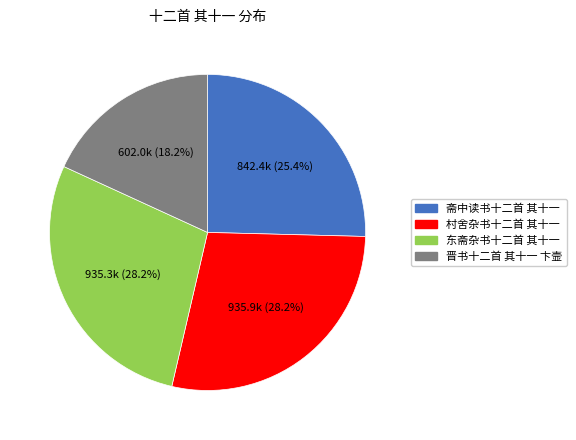

What percentage is the 东斋杂书十二首 其十一 slice, to the nearest percent?

28%